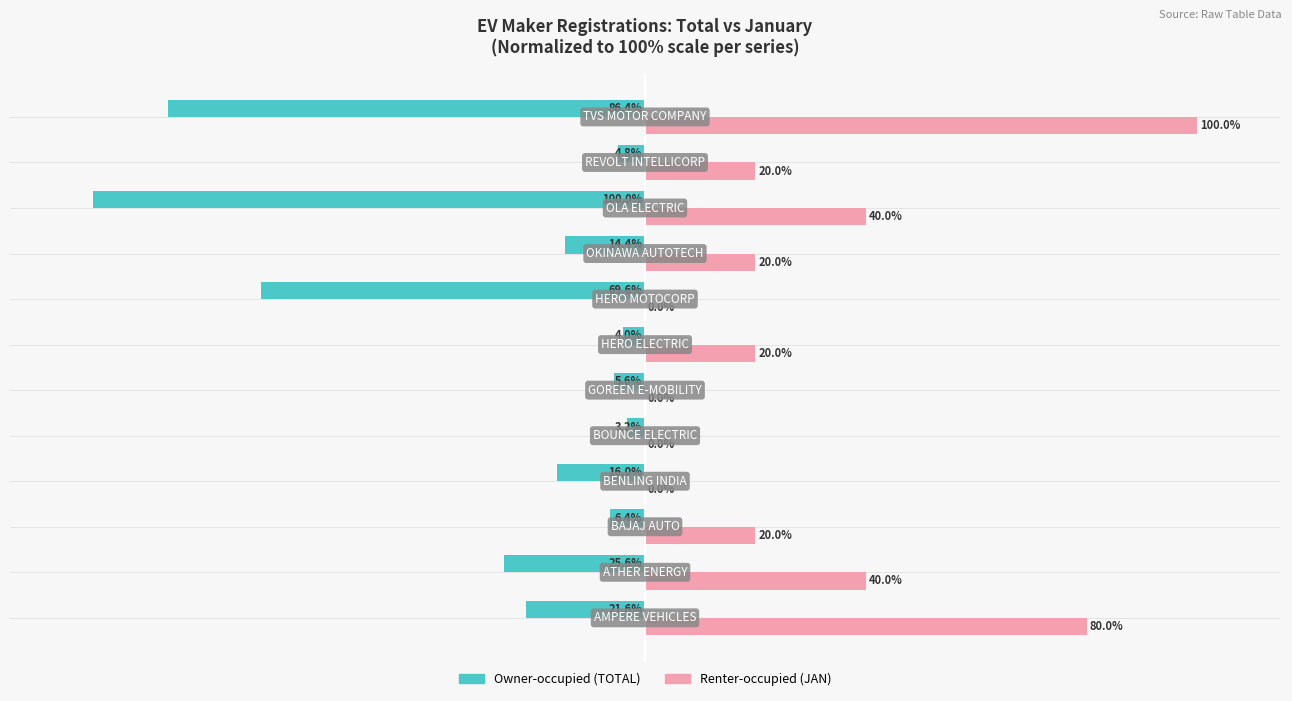

What are all the series names shown in the legend?

Owner-occupied (TOTAL), Renter-occupied (JAN)